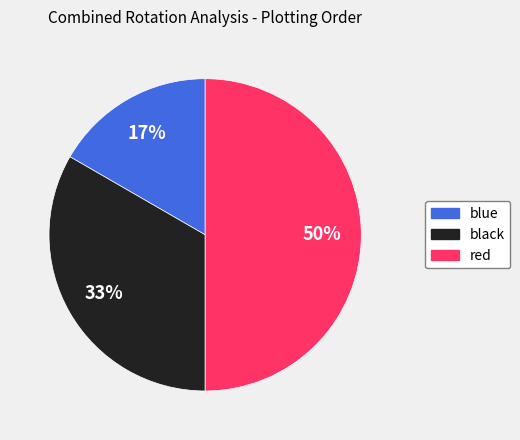

Is it true that black is 33% of the pie?

True